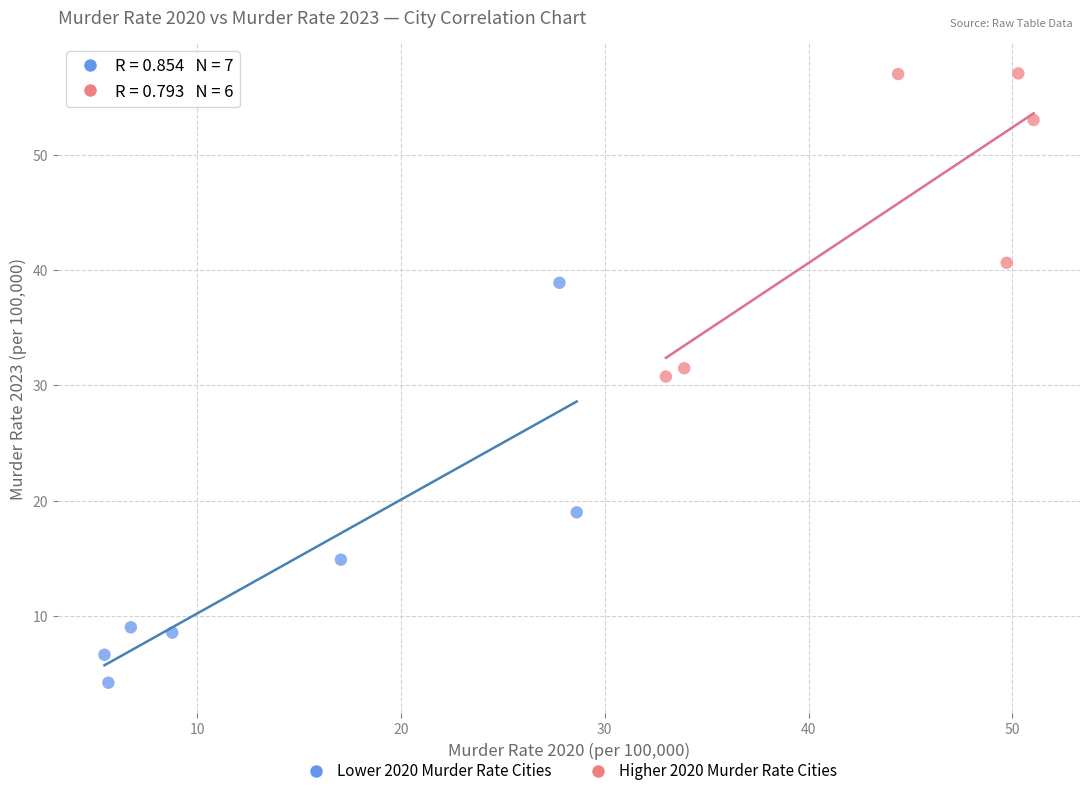

Which series reaches the minimum Y coordinate?

Lower 2020 Murder Rate Cities